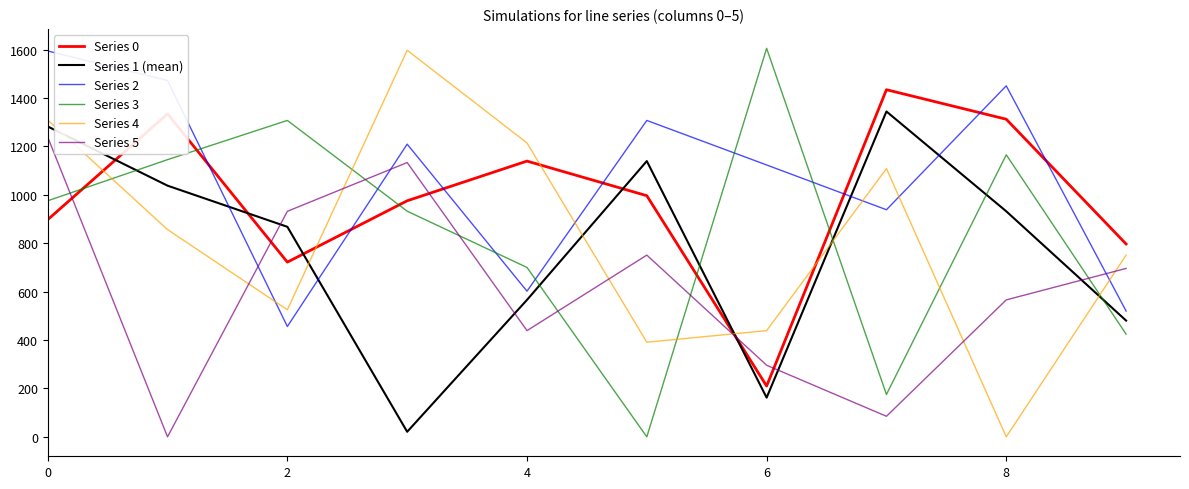

True or false: Series 5 and Series 3 intersect in this chart.

True